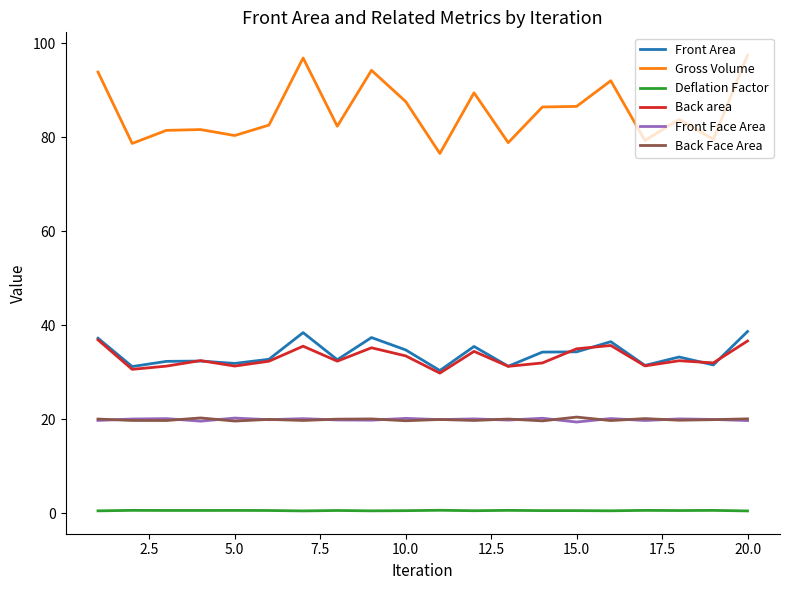

At how many categories does at least one series exceed 12?

20